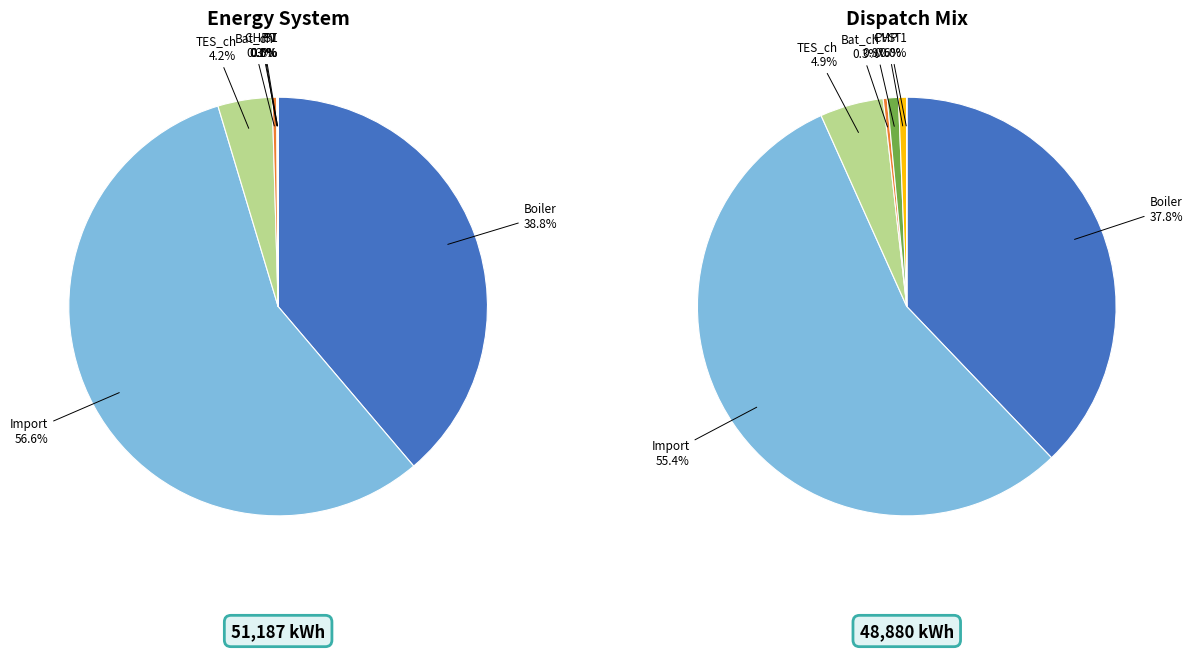

To the nearest percent, what is the difference between the largest and smallest slice percentages?

57%